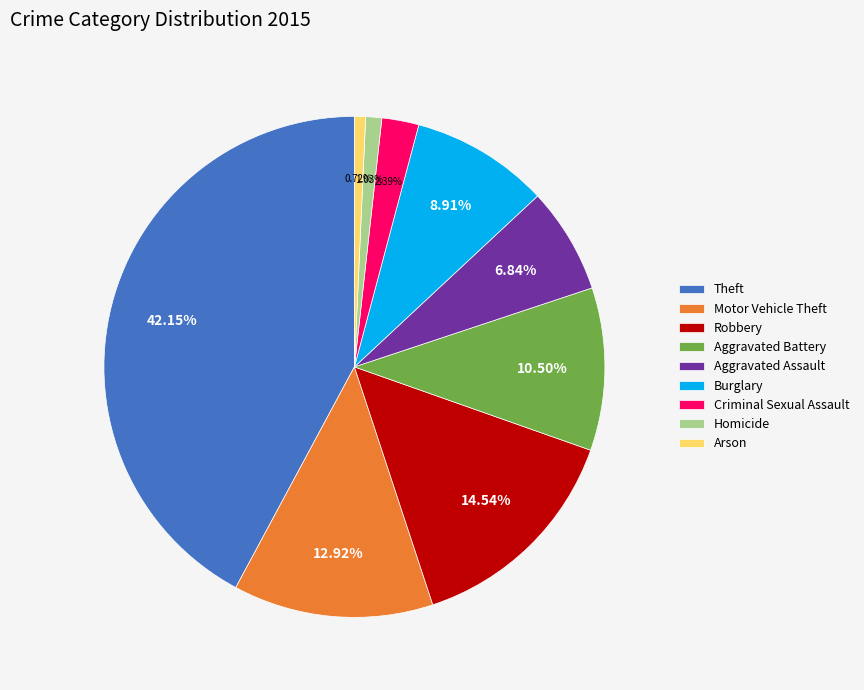

Is Homicide the majority of the pie?

No